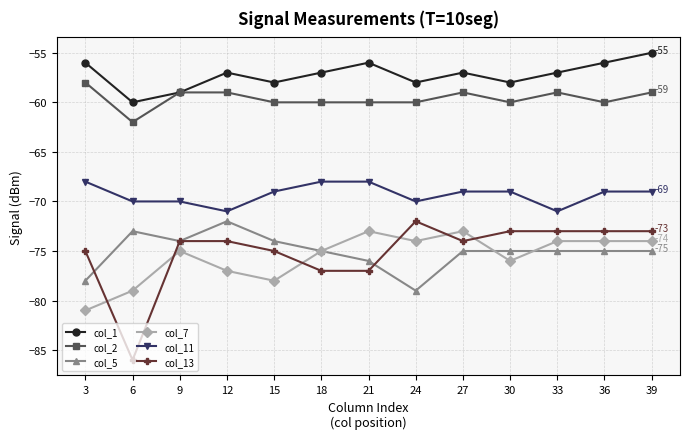

What are all the series names shown in the legend?

col_1, col_2, col_5, col_7, col_11, col_13